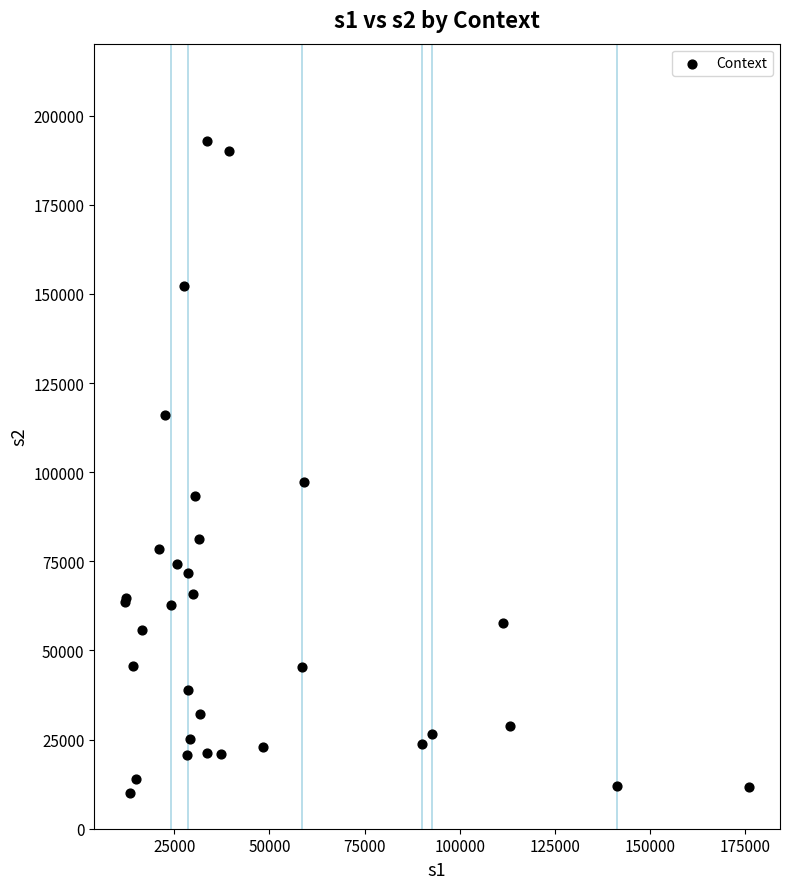

What Y value in the scatter plot is closest to 101375?

97103